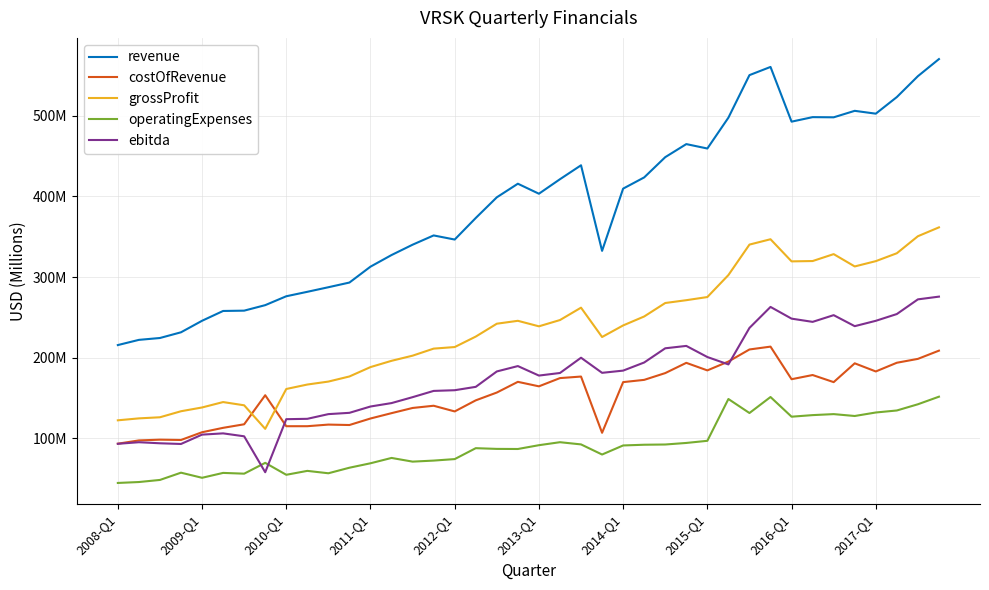

Does the chart display data point markers on the line(s)?

No